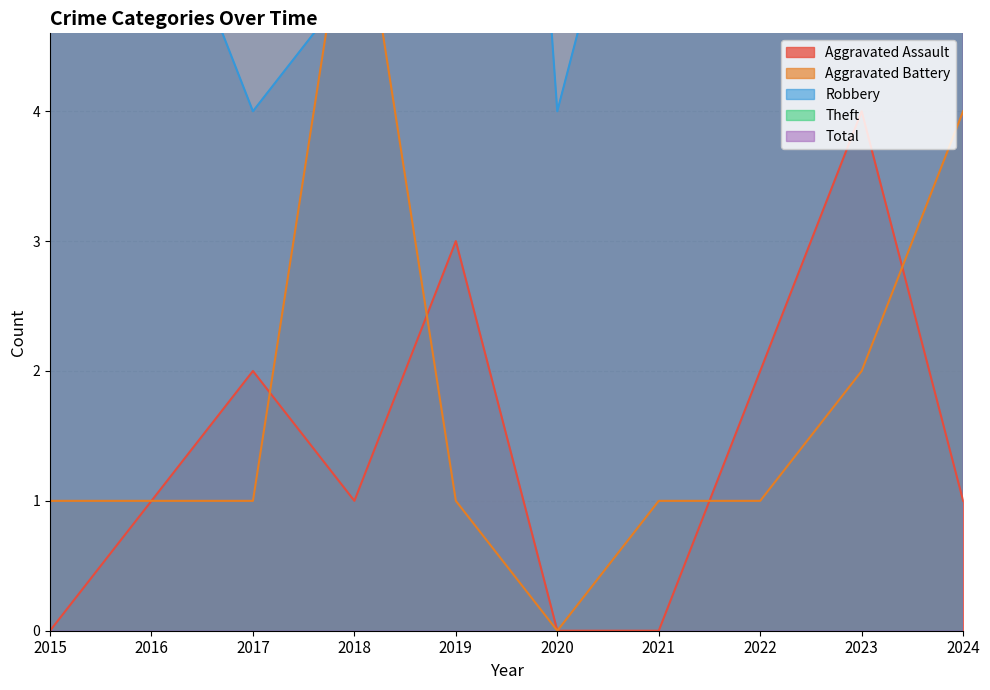

Rank the series at 2024 from lowest to highest value.

Aggravated Assault, Aggravated Battery, Theft, Robbery, Total